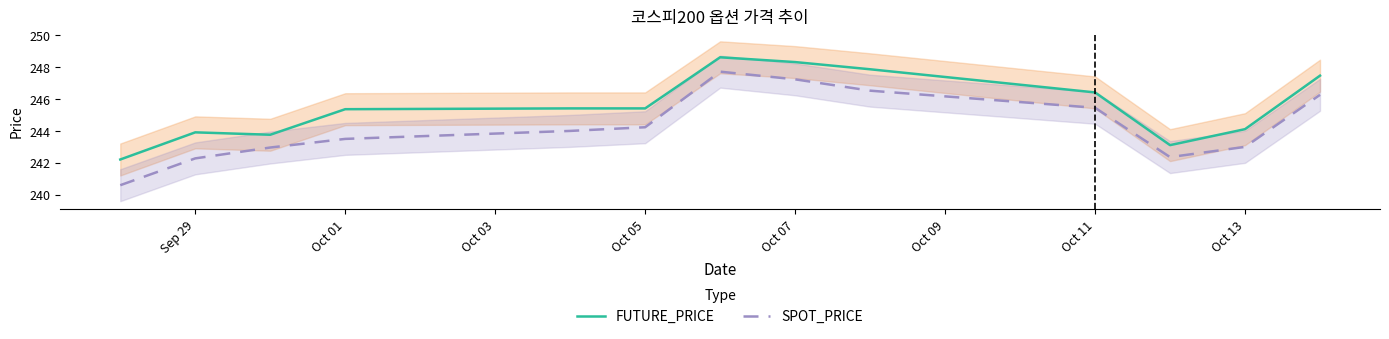

Reading right to left, list all the values displayed in this chart.

FUTURE_PRICE: 247.4	244.1	243.1	246.4	247.8	248.3	248.6	245.4	245.4	245.3	243.8	243.9	242.2
SPOT_PRICE: 246.2	243.0	242.3	245.4	246.5	247.2	247.7	244.2	244.0	243.5	242.9	242.3	240.6